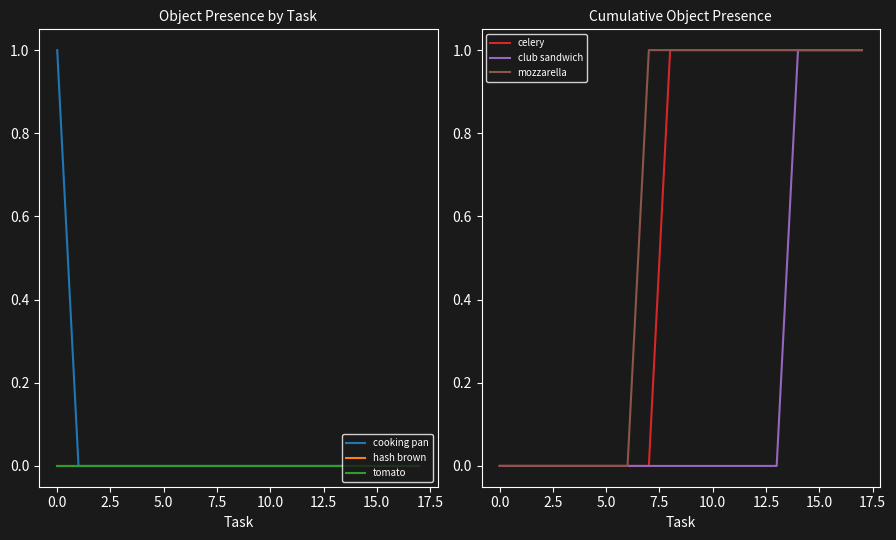

Is it true that celery equals 0 at 15.0?

False